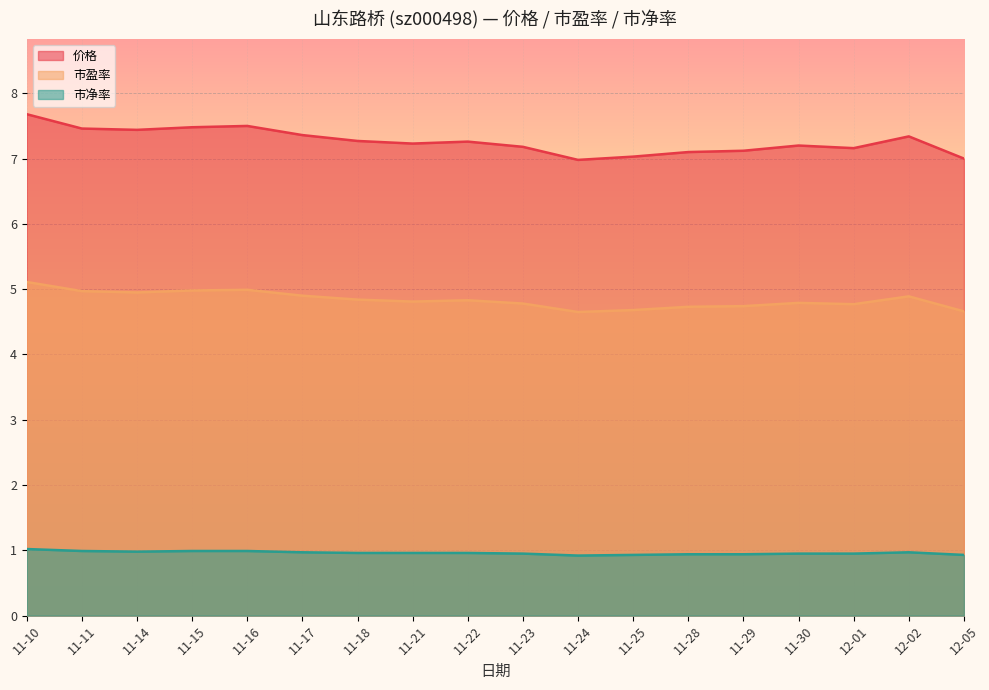

List the series in order of their peak value, lowest first.

市净率, 市盈率, 价格